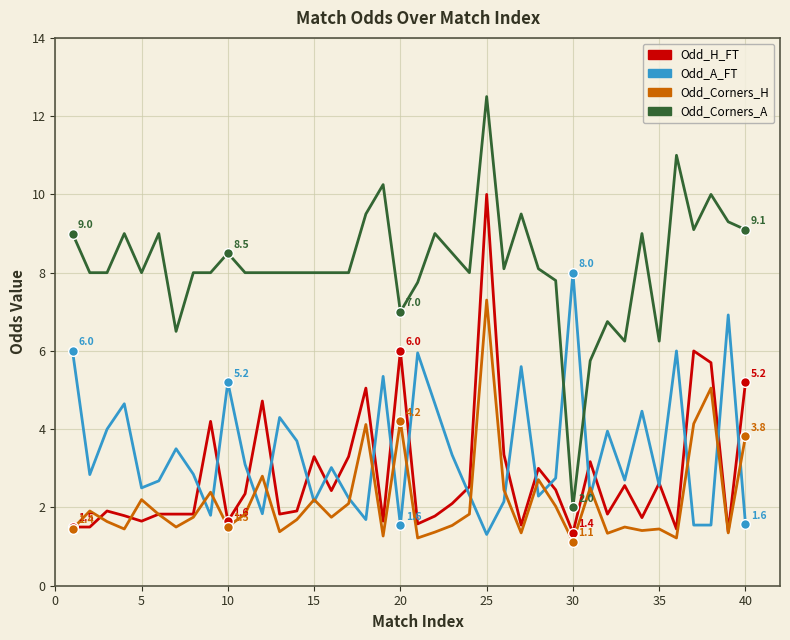

What is the minimum value for Odd_Corners_A?

2.0